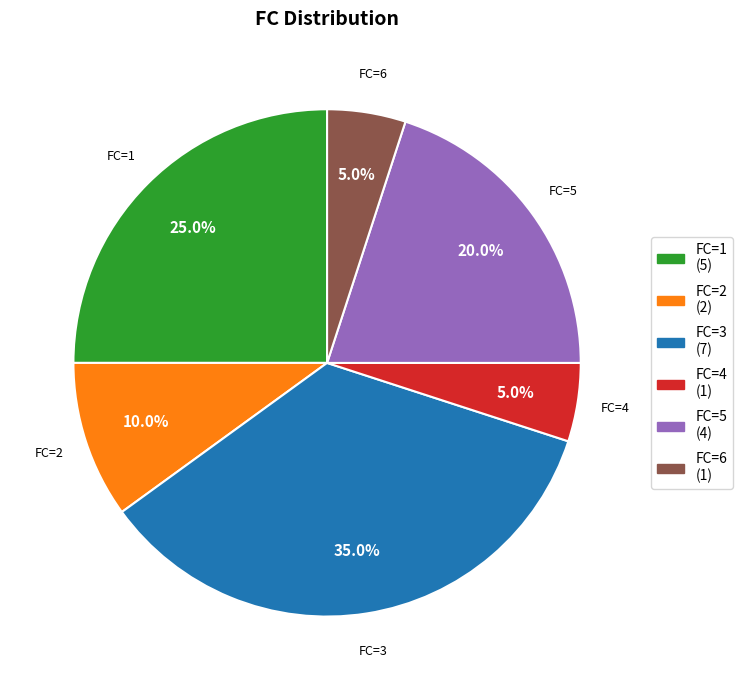

Which has a higher value, FC=2 or FC=5?

FC=5